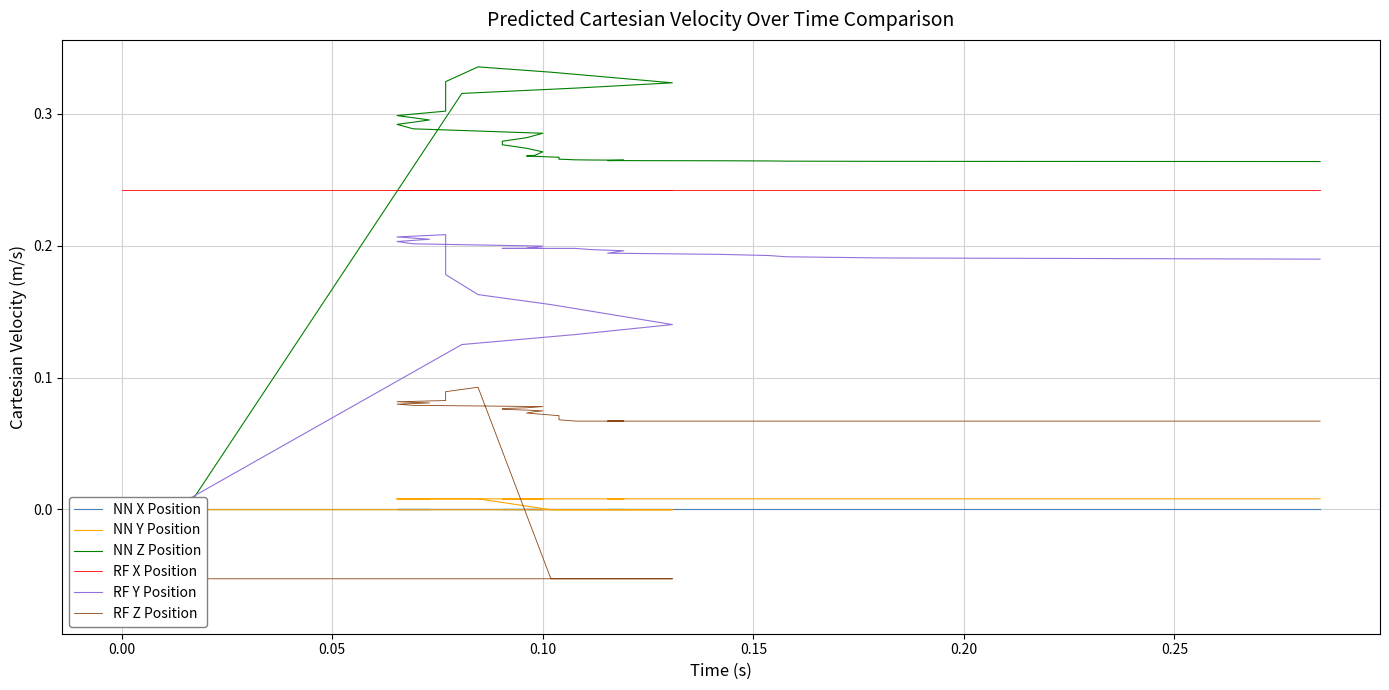

Reading right to left, transcribe all the data shown in this chart.

NN X Position: 0.0	0.0	0.0	0.0	0.0	0.0	0.0	0.0	0.0	0.0	0.0	0.0	0.0	0.0	0.0	0.0	0.0	0.0	0.0	0.0	0.0	0.0	0.0	0.0	0.0	0.0	0.0	0.0	0.0	0.0	0.0	0.0	0.0	0.0	0.0	0.0	0.0	0.0	0.0	0.0
NN Y Position: 0.0	0.0	0.0	0.0	0.0	0.0	0.0	0.0	0.0	0.0	0.0	0.0	0.0	0.0	0.0	0.0	0.0	0.0	0.0	0.0	0.0	0.0	0.0	0.0	0.0	0.0	0.0	0.0	0.0	0.0	0.0	0.0	0.0	0.0	-0.0	-0.0	-0.0	-0.0	-0.0	-0.0
NN Z Position: 0.3	0.3	0.3	0.3	0.3	0.3	0.3	0.3	0.3	0.3	0.3	0.3	0.3	0.3	0.3	0.3	0.3	0.3	0.3	0.3	0.3	0.3	0.3	0.3	0.3	0.3	0.3	0.3	0.3	0.3	0.3	0.3	0.3	0.3	0.3	0.3	0.3	0.3	0.3	-0.1
RF X Position: 0.2	0.2	0.2	0.2	0.2	0.2	0.2	0.2	0.2	0.2	0.2	0.2	0.2	0.2	0.2	0.2	0.2	0.2	0.2	0.2	0.2	0.2	0.2	0.2	0.2	0.2	0.2	0.2	0.2	0.2	0.2	0.2	0.2	0.2	0.2	0.2	0.2	0.2	0.2	0.2
RF Y Position: 0.2	0.2	0.2	0.2	0.2	0.2	0.2	0.2	0.2	0.2	0.2	0.2	0.2	0.2	0.2	0.2	0.2	0.2	0.2	0.2	0.2	0.2	0.2	0.2	0.2	0.2	0.2	0.2	0.2	0.2	0.2	0.2	0.2	0.2	0.2	0.1	0.1	0.1	0.1	-0.0
RF Z Position: 0.1	0.1	0.1	0.1	0.1	0.1	0.1	0.1	0.1	0.1	0.1	0.1	0.1	0.1	0.1	0.1	0.1	0.1	0.1	0.1	0.1	0.1	0.1	0.1	0.1	0.1	0.1	0.1	0.1	0.1	0.1	0.1	0.1	0.1	-0.1	-0.1	-0.1	-0.1	-0.1	-0.1